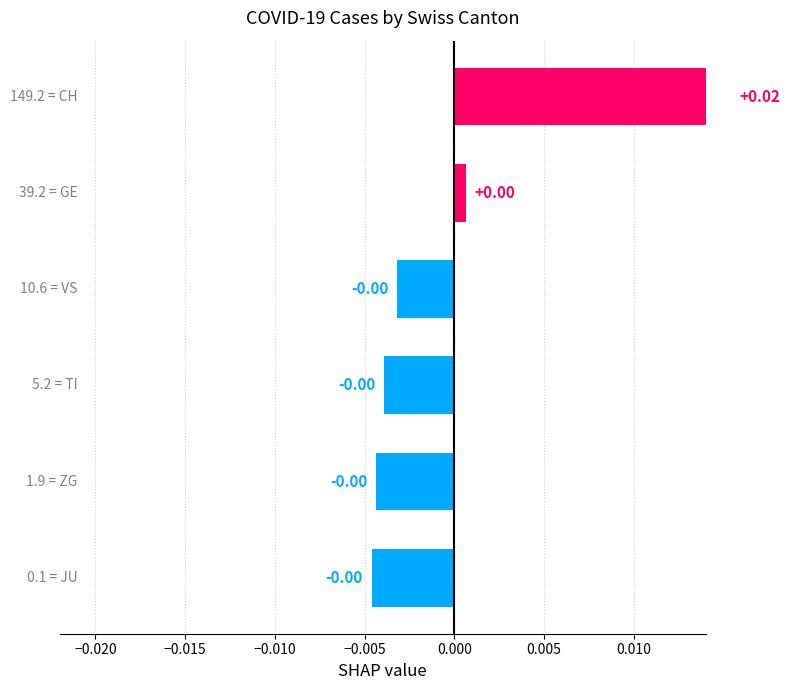

The chart shows a value of 0.0 at 0.000. True or false?

True